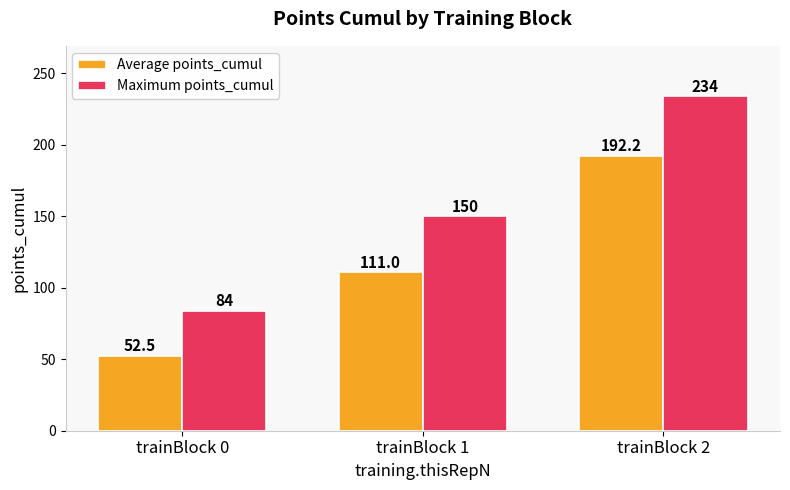

The Maximum points_cumul series shows 84.0 at trainBlock 0. True or false?

True